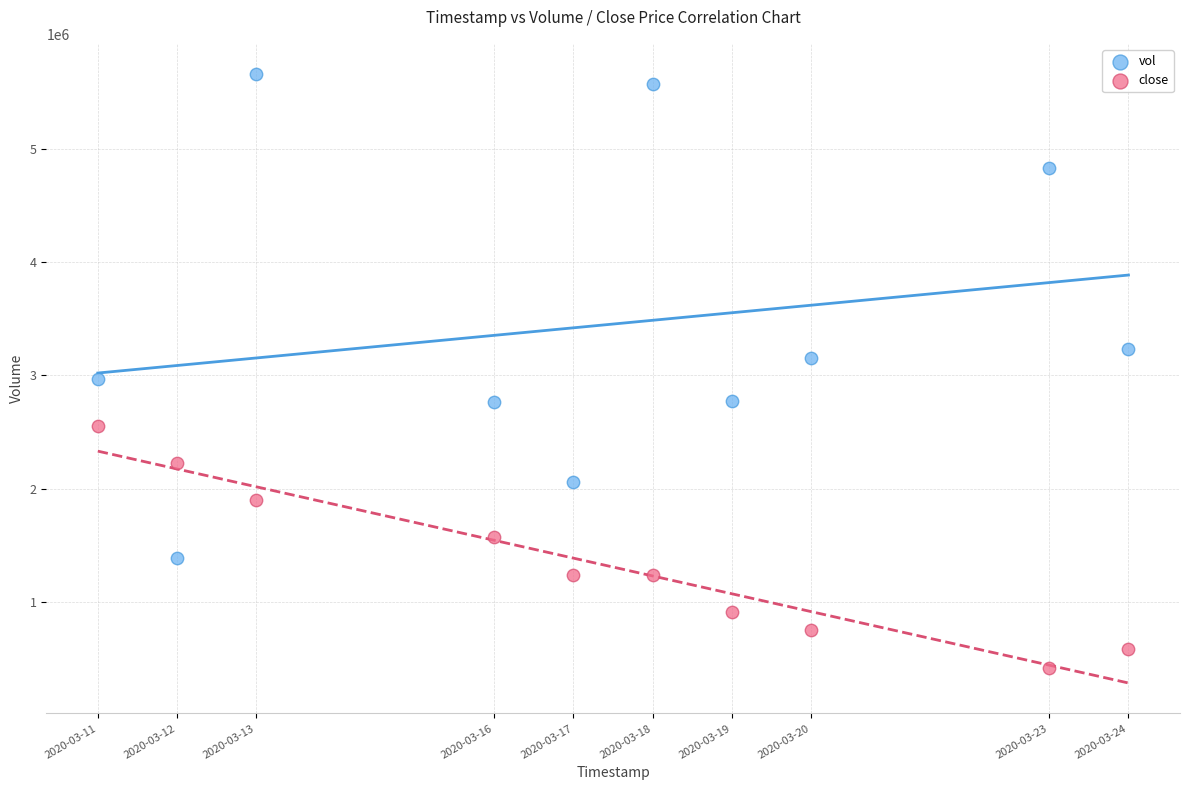

Which series contains the highest Y value?

vol